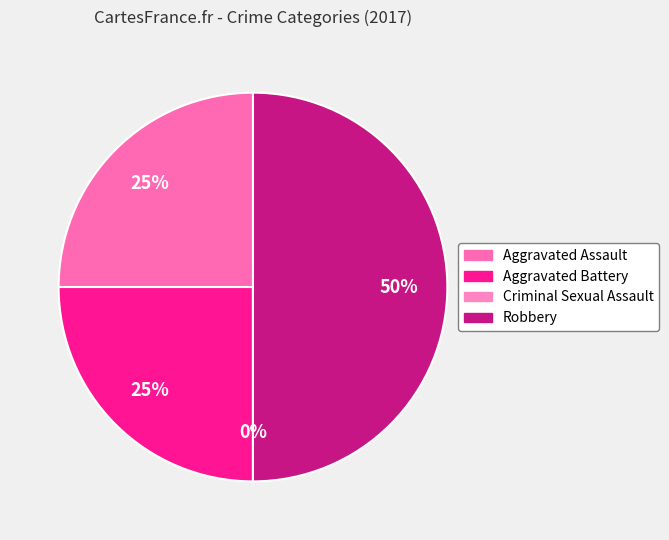

What is the smallest slice in the pie chart?

Criminal Sexual Assault